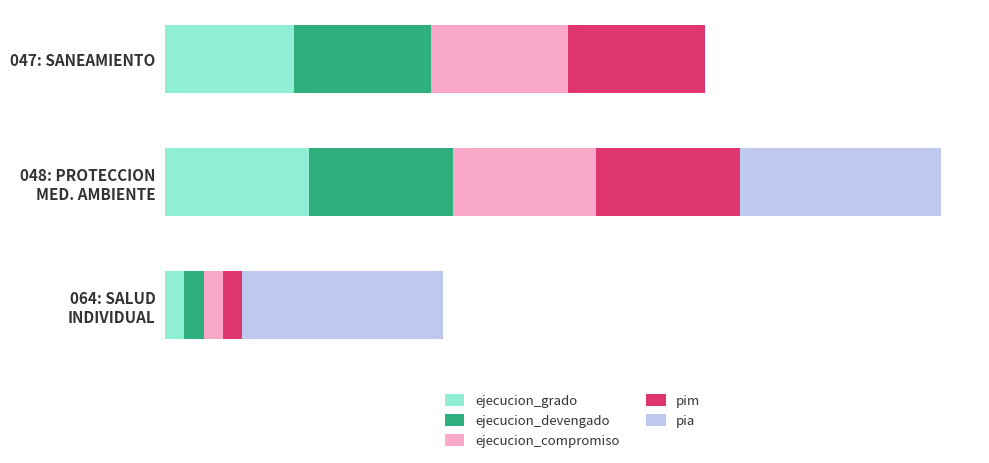

What are all the series names shown in the legend?

ejecucion_grado, ejecucion_devengado, ejecucion_compromiso, pim, pia